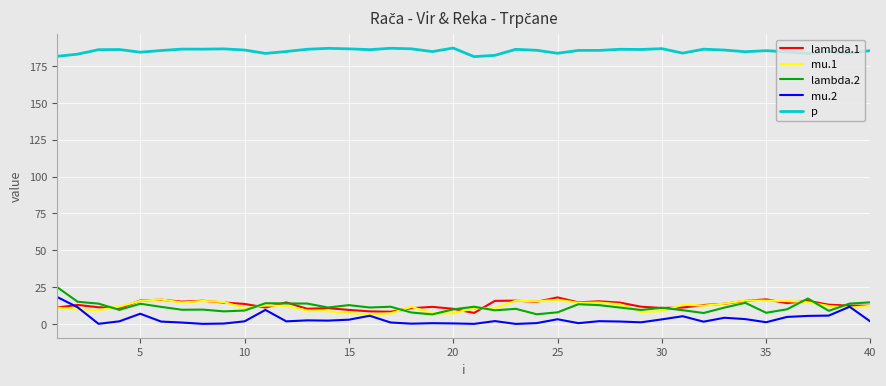

True or false: p and mu.2 cross at least once.

False